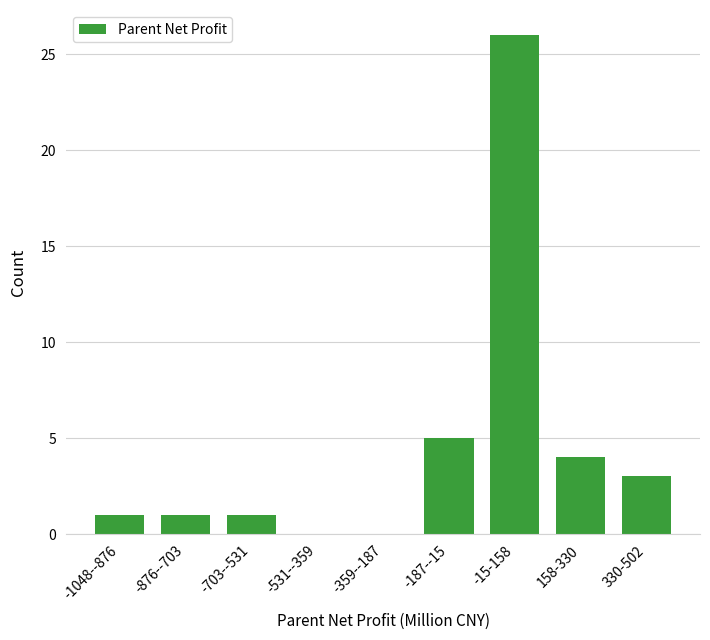

Reading left to right, transcribe all the data shown in this chart.

-1048--876=1	-876--703=1	-703--531=1	-531--359=0	-359--187=0	-187--15=5	-15-158=26	158-330=4	330-502=3